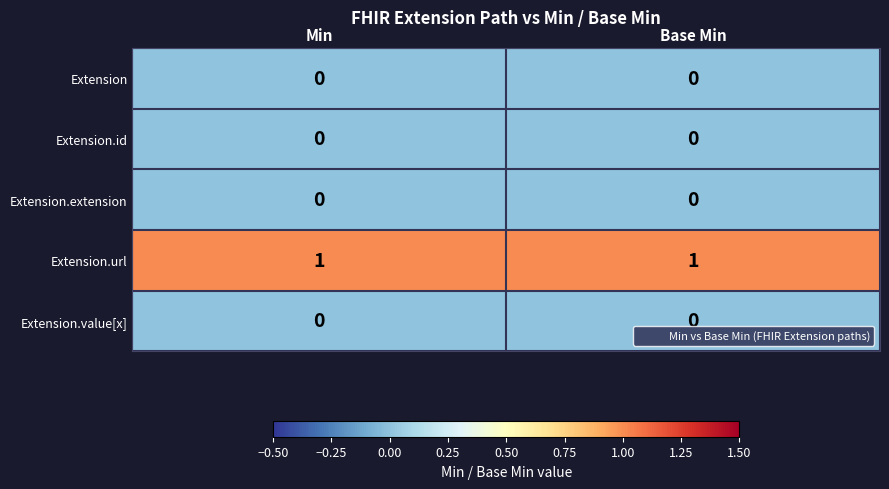

Which series has the largest total across all categories?

Extension.url